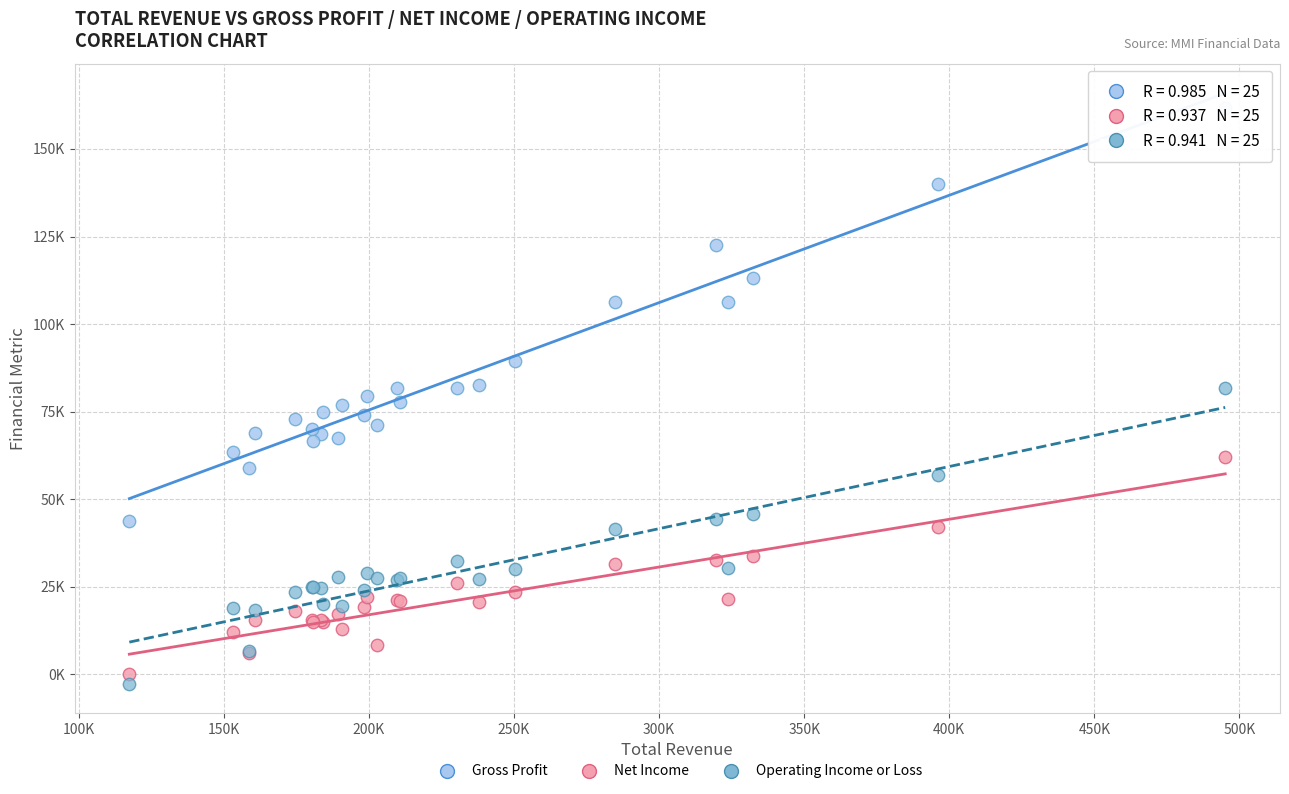

What are all the series names shown in the legend?

Gross Profit, Net Income, Operating Income or Loss